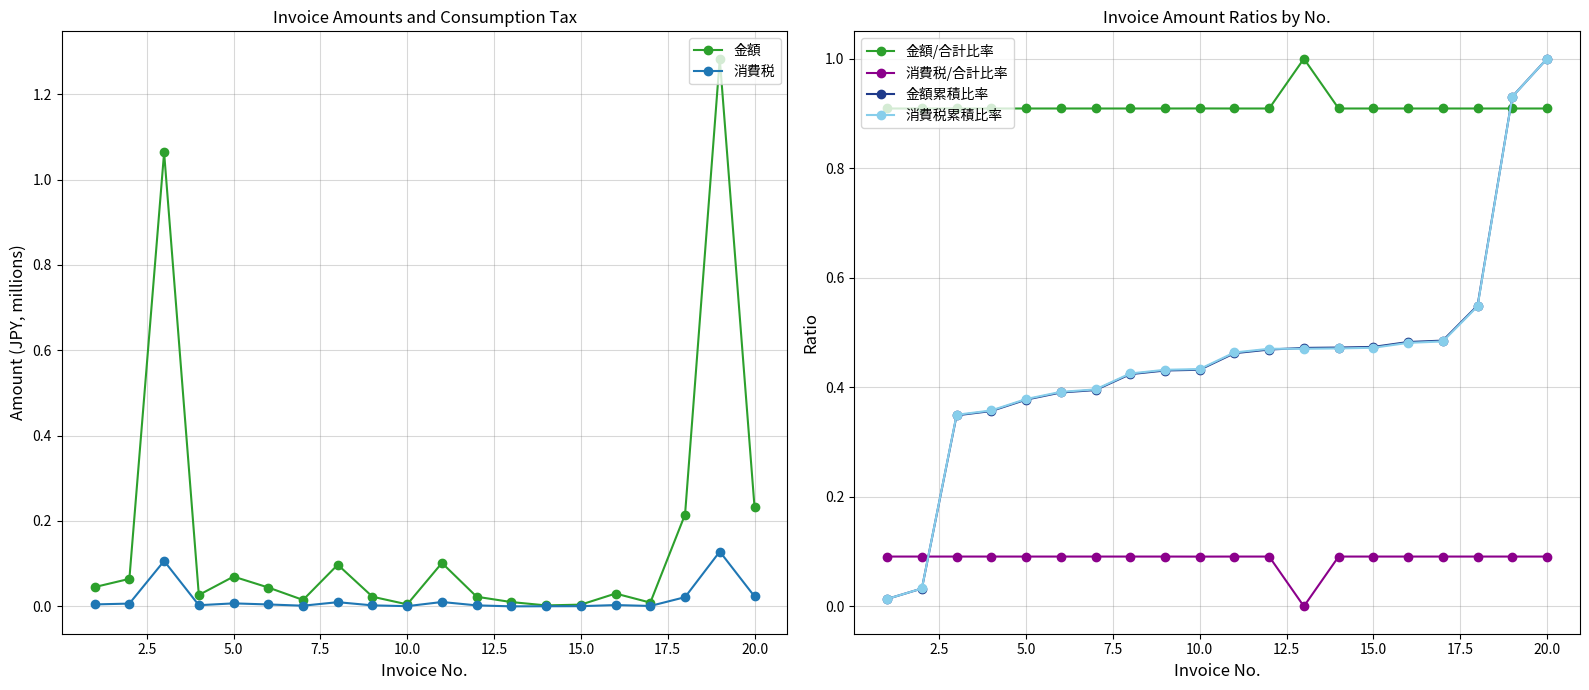

Reading left to right, extract all data points from this chart.

金額: 0.0	0.1	1.1	0.0	0.1	0.0	0.0	0.1	0.0	0.0	0.1	0.0	0.0	0.0	0.0	0.0	0.0	0.2	1.3	0.2
消費税: 0.0	0.0	0.1	0.0	0.0	0.0	0.0	0.0	0.0	0.0	0.0	0.0	0.0	0.0	0.0	0.0	0.0	0.0	0.1	0.0
金額/合計比率: 0.9	0.9	0.9	0.9	0.9	0.9	0.9	0.9	0.9	0.9	0.9	0.9	1.0	0.9	0.9	0.9	0.9	0.9	0.9	0.9
消費税/合計比率: 0.1	0.1	0.1	0.1	0.1	0.1	0.1	0.1	0.1	0.1	0.1	0.1	0.0	0.1	0.1	0.1	0.1	0.1	0.1	0.1
金額累積比率: 0.0	0.0	0.3	0.4	0.4	0.4	0.4	0.4	0.4	0.4	0.5	0.5	0.5	0.5	0.5	0.5	0.5	0.5	0.9	1.0
消費税累積比率: 0.0	0.0	0.3	0.4	0.4	0.4	0.4	0.4	0.4	0.4	0.5	0.5	0.5	0.5	0.5	0.5	0.5	0.5	0.9	1.0